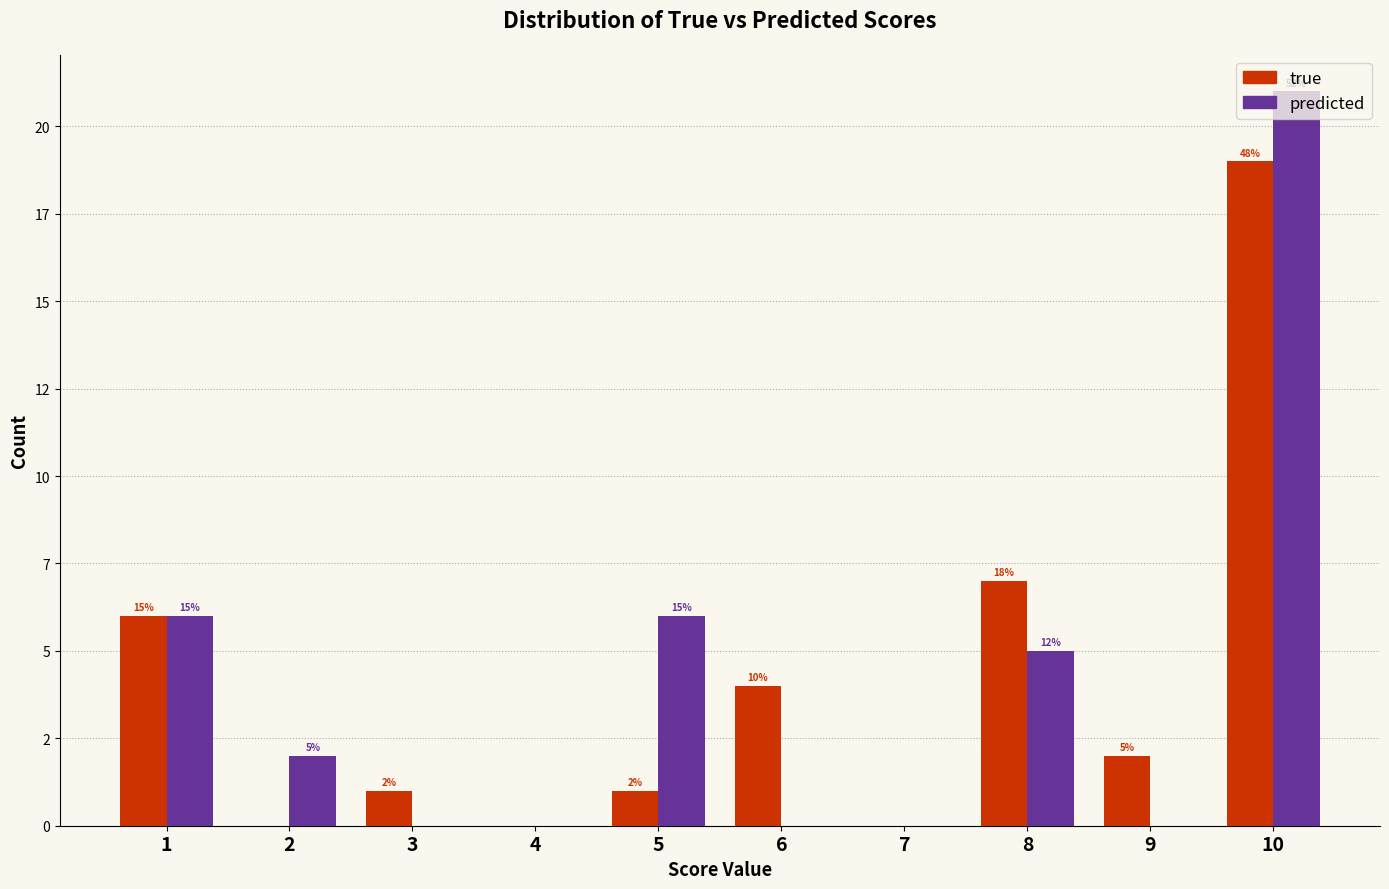

True or false: true has a value of 7 at 8.

True